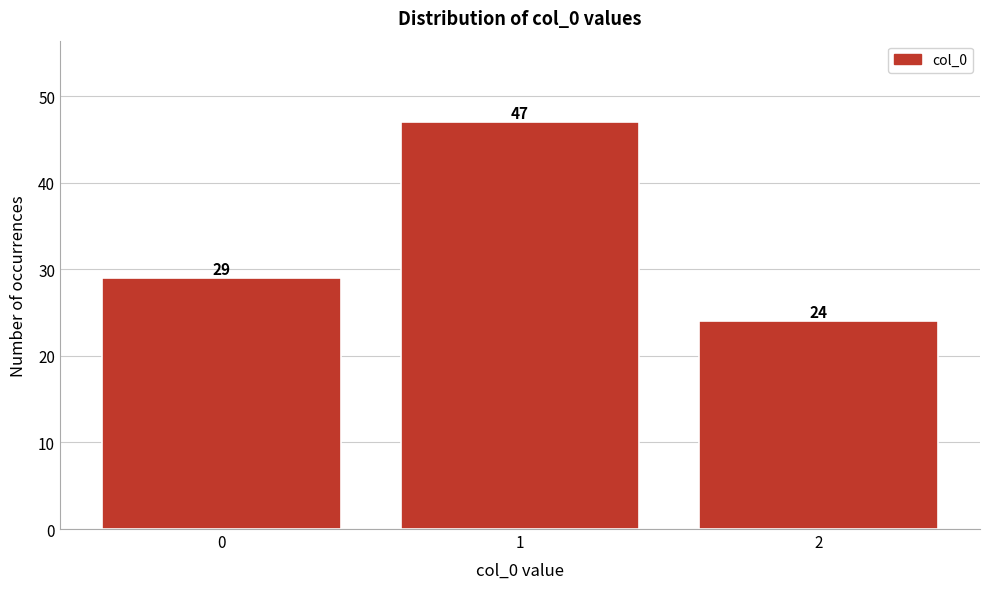

Reading left to right, list every bar in this chart as the range it spans on the x-axis followed by its height.

-0.5 to 0.5: 29
0.5 to 1.5: 47
1.5 to 2.5: 24